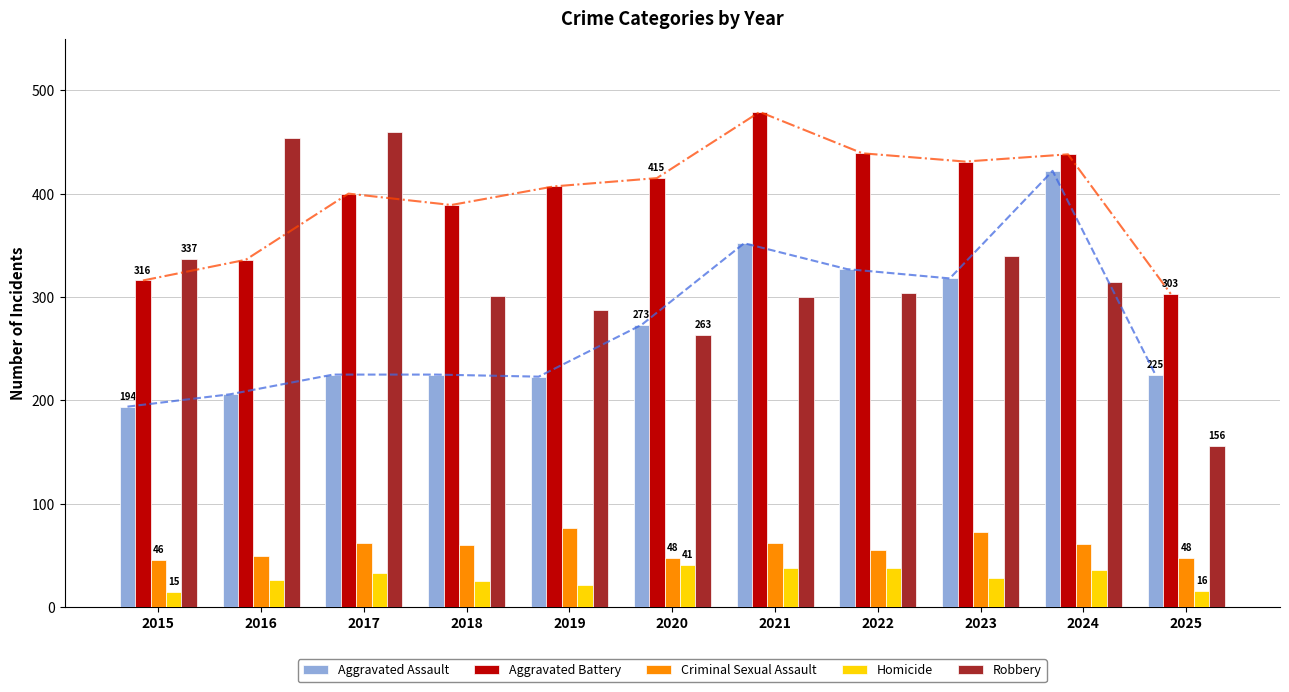

Reading left to right, transcribe all the data shown in this chart.

Aggravated Assault: 2015=194	2016=206	2017=225	2018=225	2019=223	2020=273	2021=352	2022=327	2023=318	2024=422	2025=225
Aggravated Battery: 2015=316	2016=336	2017=400	2018=389	2019=407	2020=415	2021=479	2022=439	2023=431	2024=438	2025=303
Criminal Sexual Assault: 2015=46	2016=50	2017=62	2018=60	2019=77	2020=48	2021=62	2022=55	2023=73	2024=61	2025=48
Homicide: 2015=15	2016=26	2017=33	2018=25	2019=22	2020=41	2021=38	2022=38	2023=28	2024=36	2025=16
Robbery: 2015=337	2016=454	2017=460	2018=301	2019=287	2020=263	2021=300	2022=304	2023=340	2024=315	2025=156